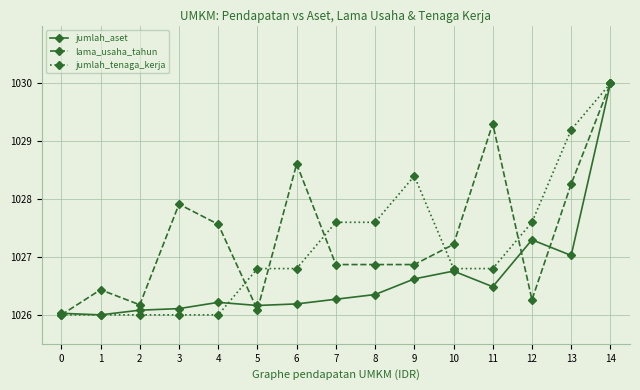

The lama_usaha_tahun series shows 1026.2 at 2. True or false?

True